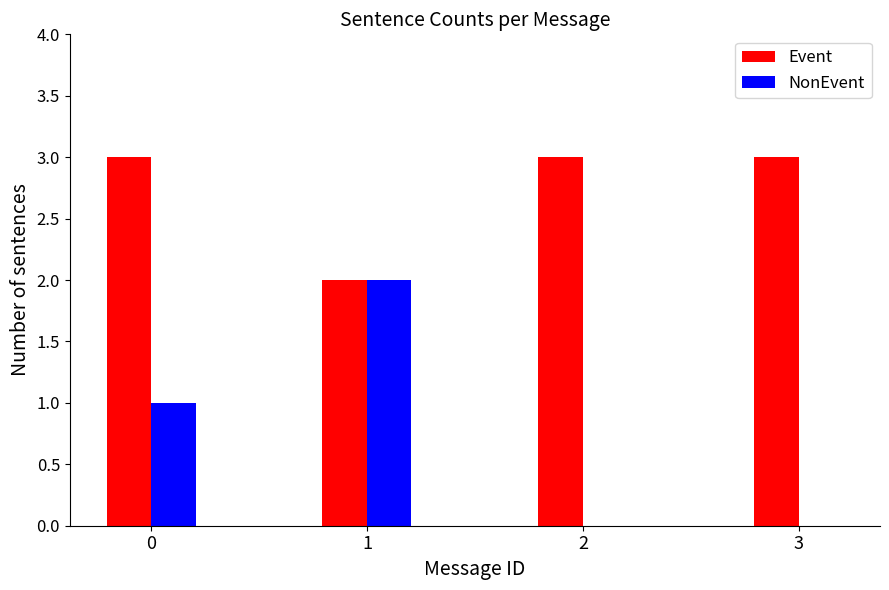

Between 1 and 3, which series saw the biggest shift?

NonEvent